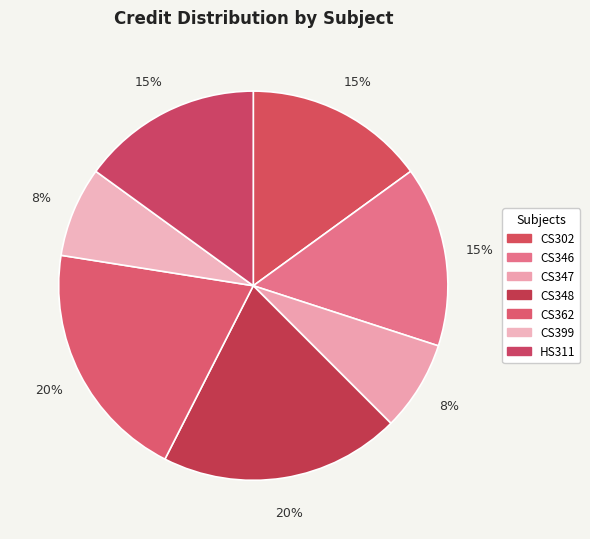

What is the smallest slice in the pie chart?

CS347